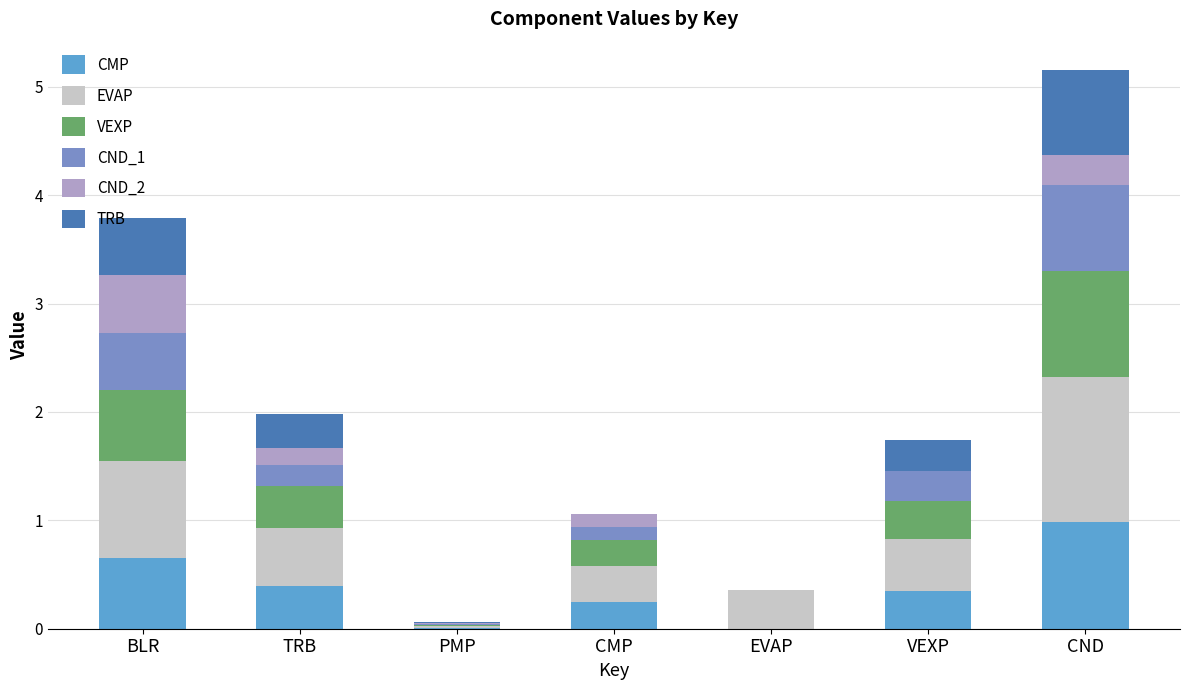

True or false: CMP has a value of 1.3 at CND.

False